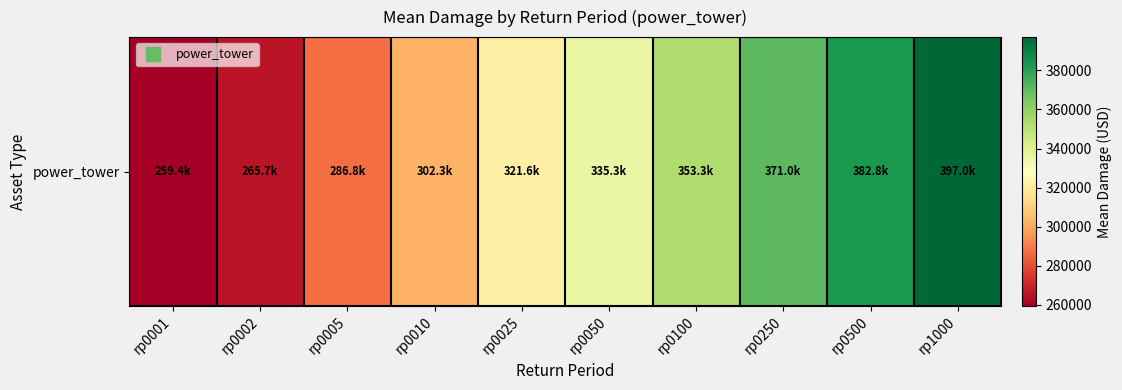

Is it true that the value at rp0050 is 595954.6?

False